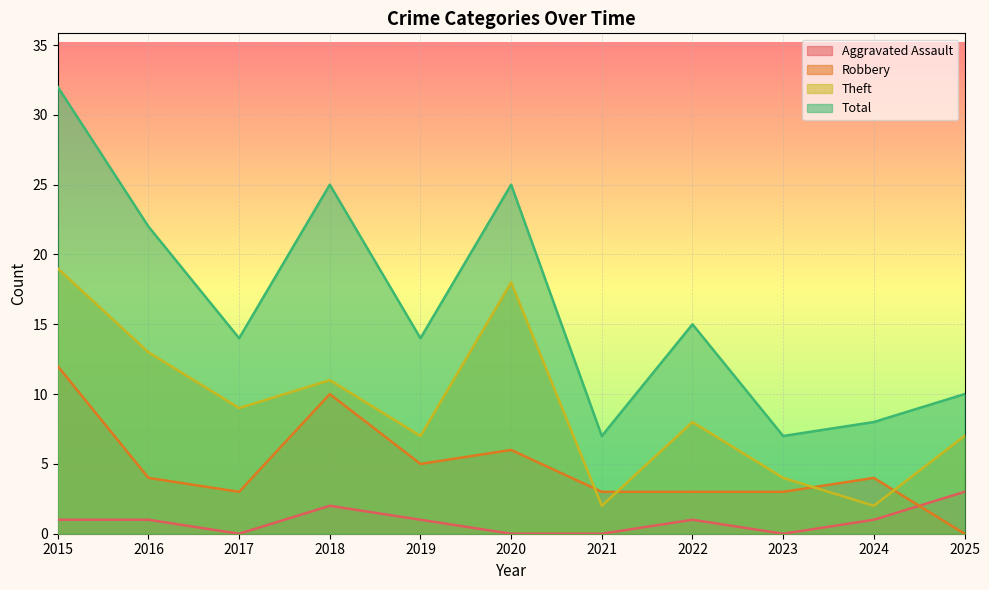

What is the total value across all series at 2025?

20